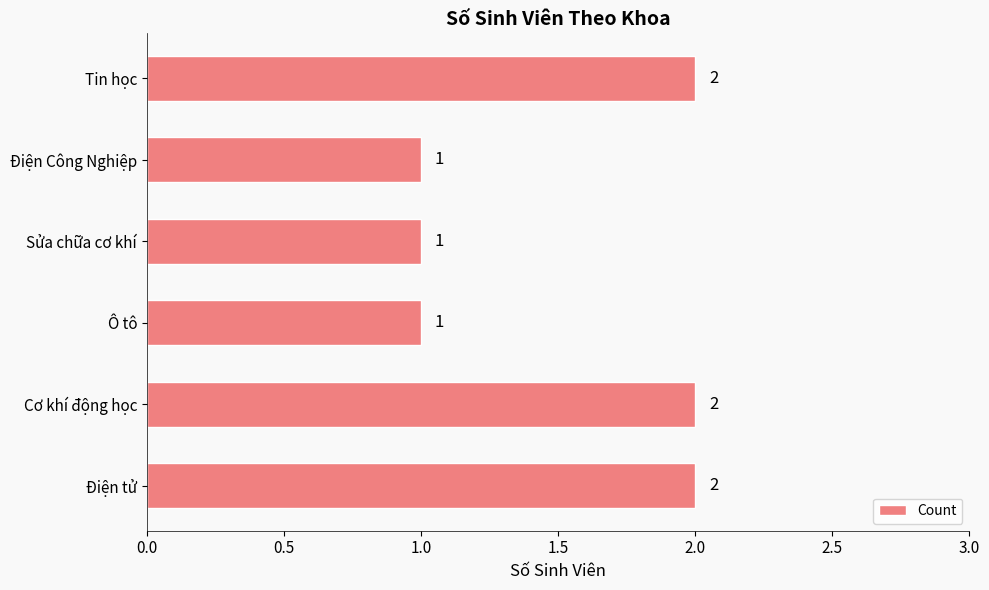

Is it true that the value at Điện Công Nghiệp is 1?

True